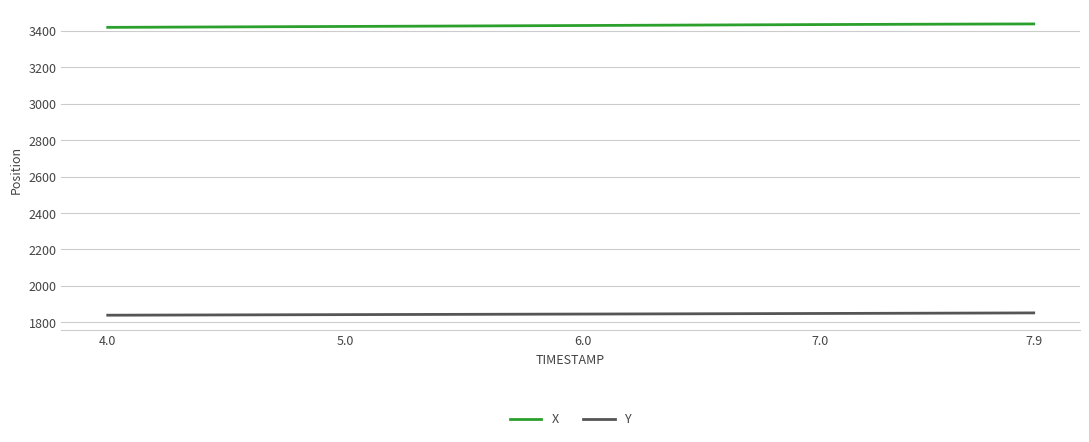

What is the minimum value for X?

3419.1